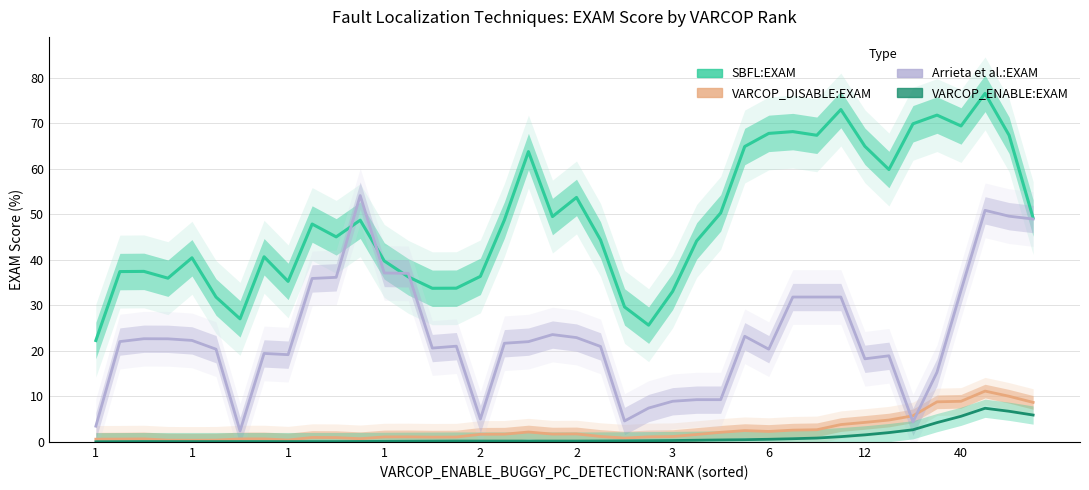

Is the value of Arrieta et al.:EXAM at 22 greater than the value of VARCOP_DISABLE:EXAM at 26?

Yes